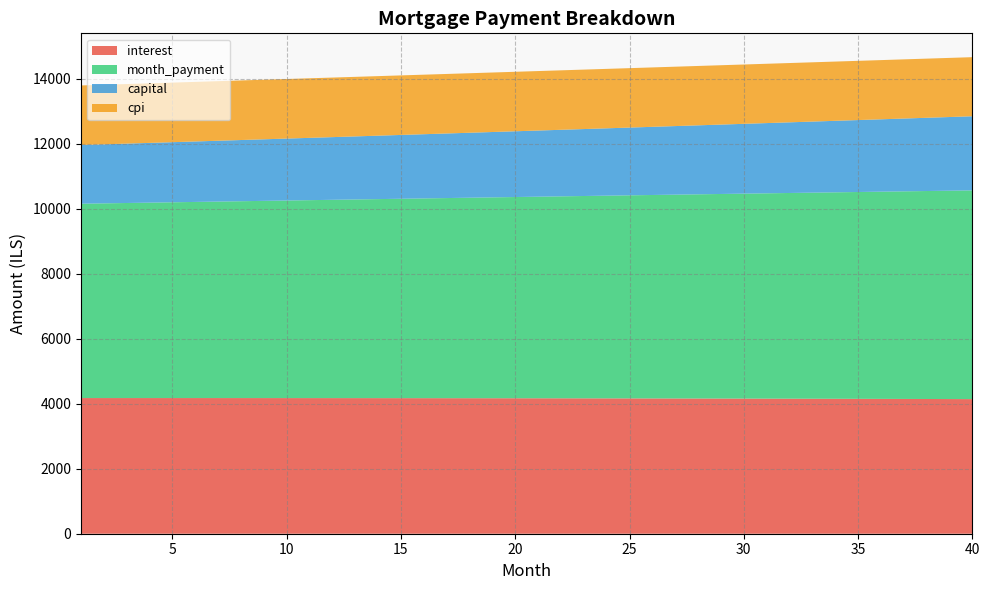

Reading right to left, extract all data points from this chart.

interest: 40=4142.0	39=4143.9	38=4145.7	37=4147.4	36=4149.1	35=4150.7	34=4152.3	33=4153.8	32=4155.3	31=4156.7	30=4158.0	29=4159.3	28=4160.5	27=4161.7	26=4162.8	25=4163.9	24=4164.9	23=4165.9	22=4166.8	21=4167.6	20=4168.4	19=4169.2	18=4169.9	17=4170.5	16=4171.1	15=4171.7	14=4172.2	13=4172.6	12=4173.0	11=4173.4	10=4173.7	9=4173.9	8=4174.2	7=4174.3	6=4174.4	5=4174.5	4=4174.5	3=4174.5	2=4174.4	1=4174.3
month_payment: 40=6422.7	39=6411.0	38=6399.2	37=6387.5	36=6375.8	35=6364.2	34=6352.5	33=6340.9	32=6329.3	31=6317.7	30=6306.1	29=6294.6	28=6283.1	27=6271.6	26=6260.1	25=6248.7	24=6237.2	23=6225.8	22=6214.4	21=6203.0	20=6191.7	19=6180.4	18=6169.1	17=6157.8	16=6146.5	15=6135.2	14=6124.0	13=6112.8	12=6101.6	11=6090.5	10=6079.3	9=6068.2	8=6057.1	7=6046.0	6=6034.9	5=6023.9	4=6012.9	3=6001.9	2=5990.9	1=5979.9
capital: 40=2280.7	39=2267.1	38=2253.6	37=2240.1	36=2226.7	35=2213.4	34=2200.2	33=2187.1	32=2174.0	31=2161.0	30=2148.1	29=2135.3	28=2122.6	27=2109.9	26=2097.3	25=2084.8	24=2072.3	23=2059.9	22=2047.6	21=2035.4	20=2023.2	19=2011.2	18=1999.2	17=1987.2	16=1975.3	15=1963.6	14=1951.8	13=1940.2	12=1928.6	11=1917.1	10=1905.6	9=1894.2	8=1882.9	7=1871.7	6=1860.5	5=1849.4	4=1838.4	3=1827.4	2=1816.5	1=1805.6
cpi: 40=1818.3	39=1819.1	38=1820.0	37=1820.8	36=1821.5	35=1822.3	34=1823.0	33=1823.7	32=1824.3	31=1825.0	30=1825.6	29=1826.2	28=1826.7	27=1827.3	26=1827.8	25=1828.3	24=1828.8	23=1829.2	22=1829.6	21=1830.0	20=1830.4	19=1830.8	18=1831.1	17=1831.4	16=1831.7	15=1831.9	14=1832.2	13=1832.4	12=1832.6	11=1832.8	10=1832.9	9=1833.1	8=1833.2	7=1833.3	6=1833.3	5=1833.4	4=1833.4	3=1833.4	2=1833.4	1=1833.4